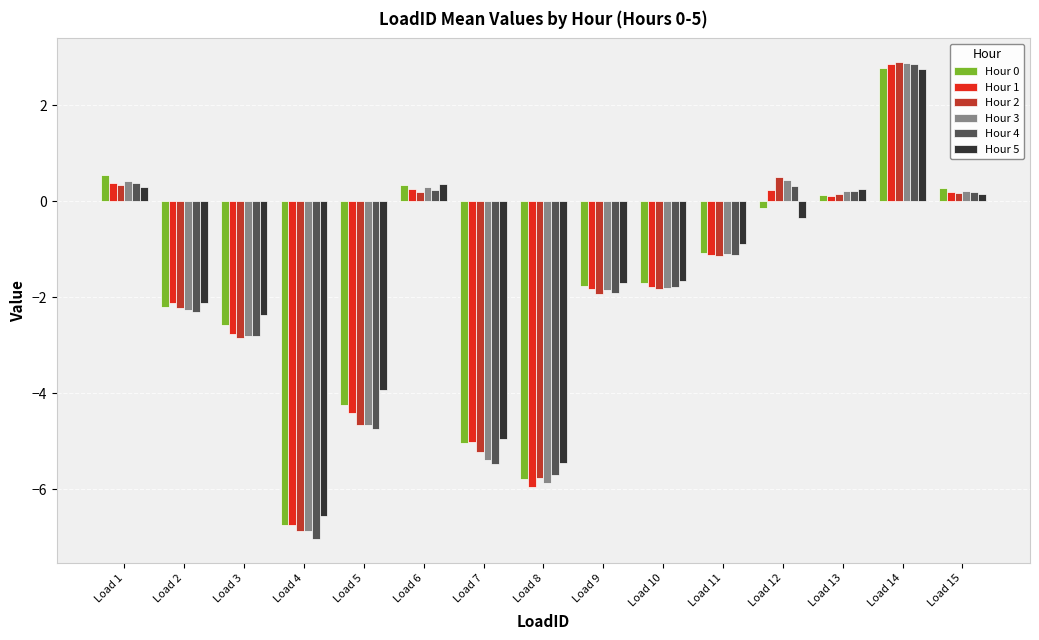

Is it true that Hour 0 equals -1.7 at Load 10?

True